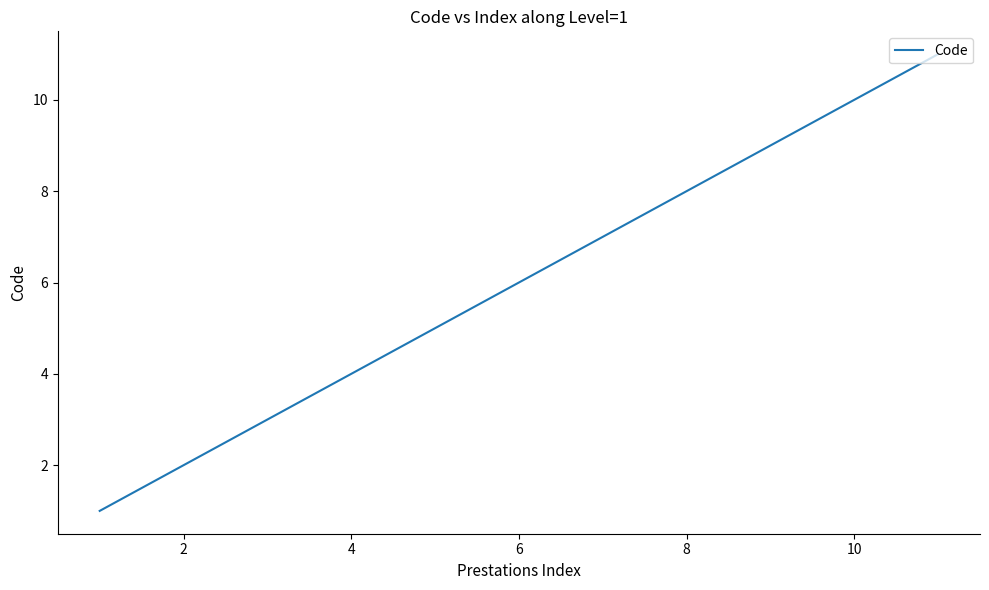

What is the maximum value shown in the chart?

11